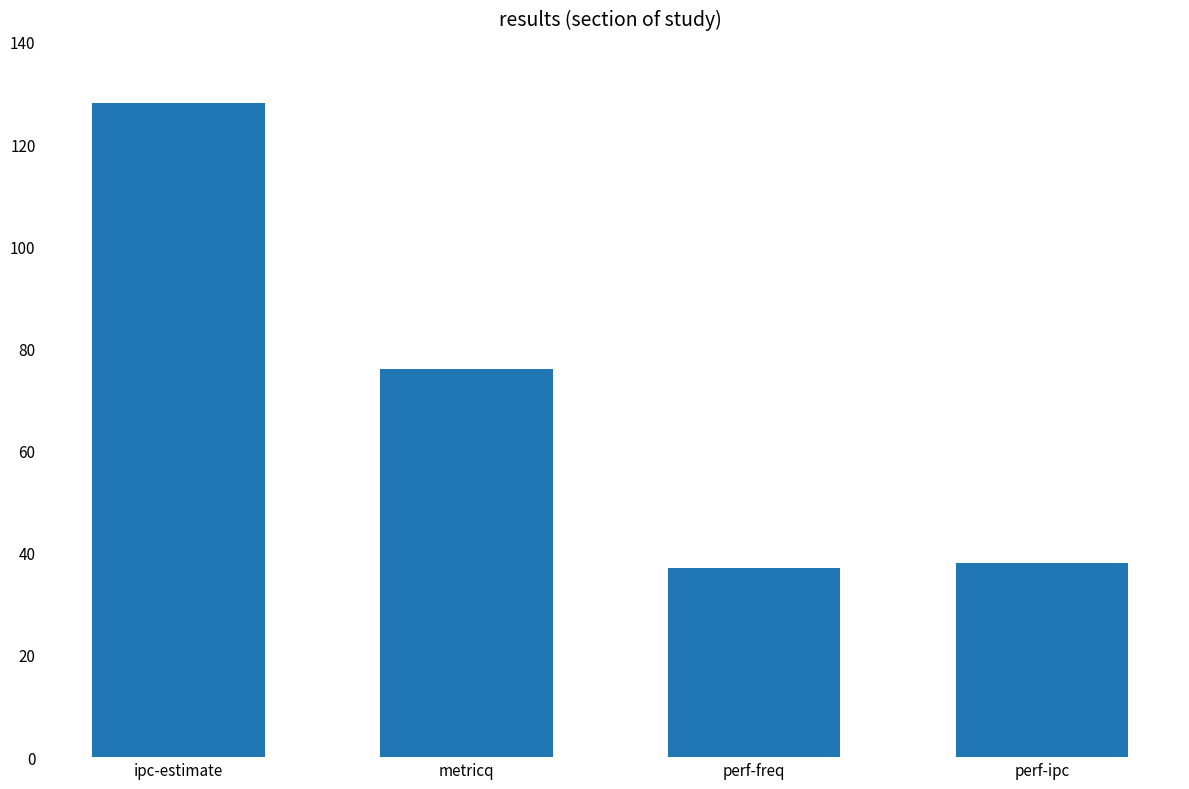

Where does the data first go above 76?

ipc-estimate